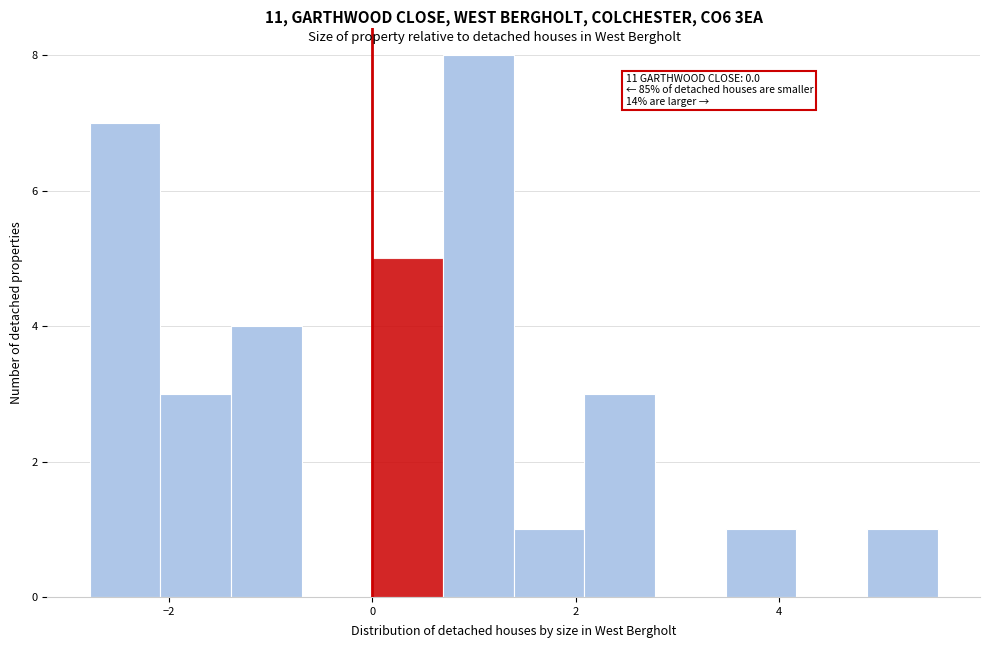

Around what value on the x-axis is the tallest bar? Give the approximate position of its centre, as read against the axis.

1.0